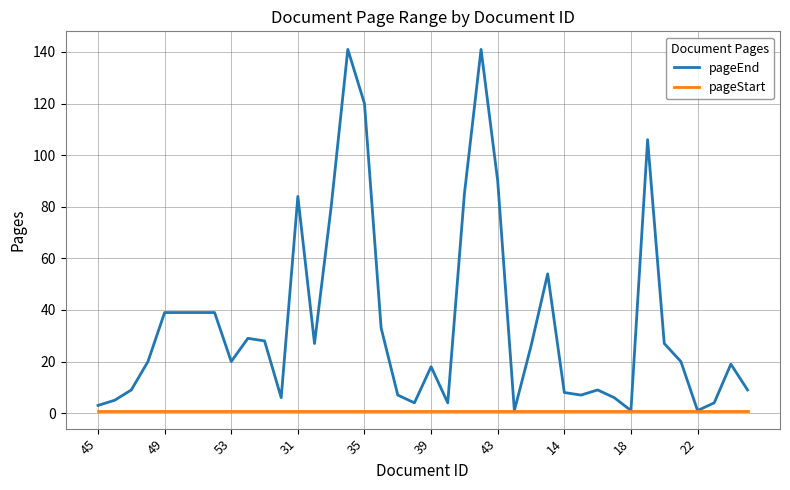

What is the lowest value of the pageEnd series?

1